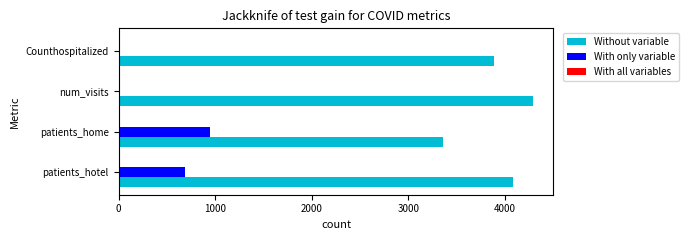

Which category has the highest value in the Without variable series?

num_visits